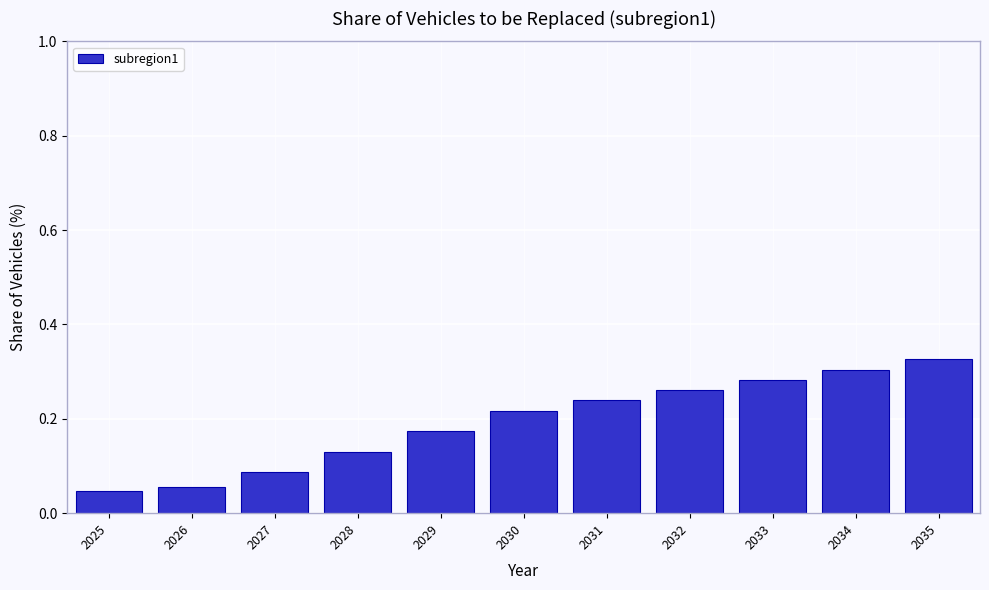

Which has a higher value, 2030 or 2026?

2030